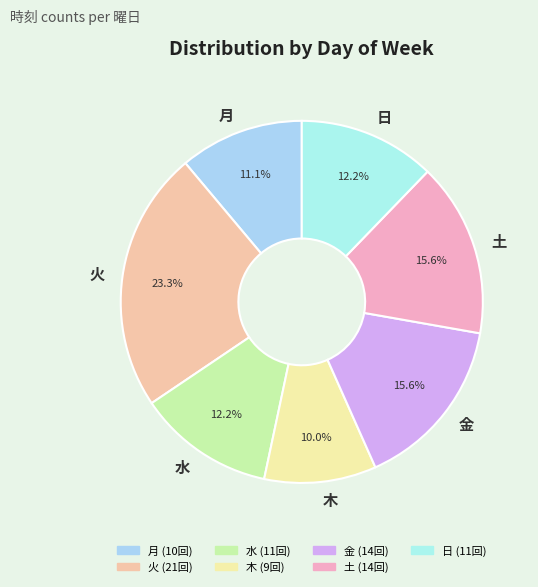

To the nearest percent, what portion does 火 represent?

23%